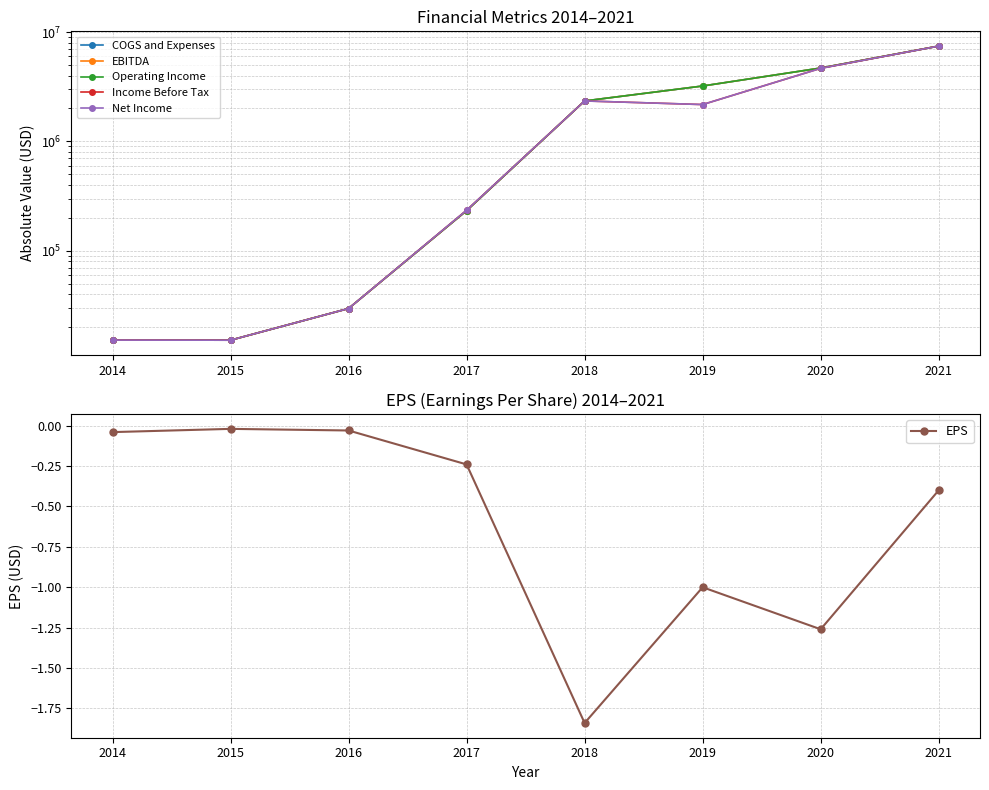

What is the value of the Income Before Tax point at the 4th from the left?

234889.0